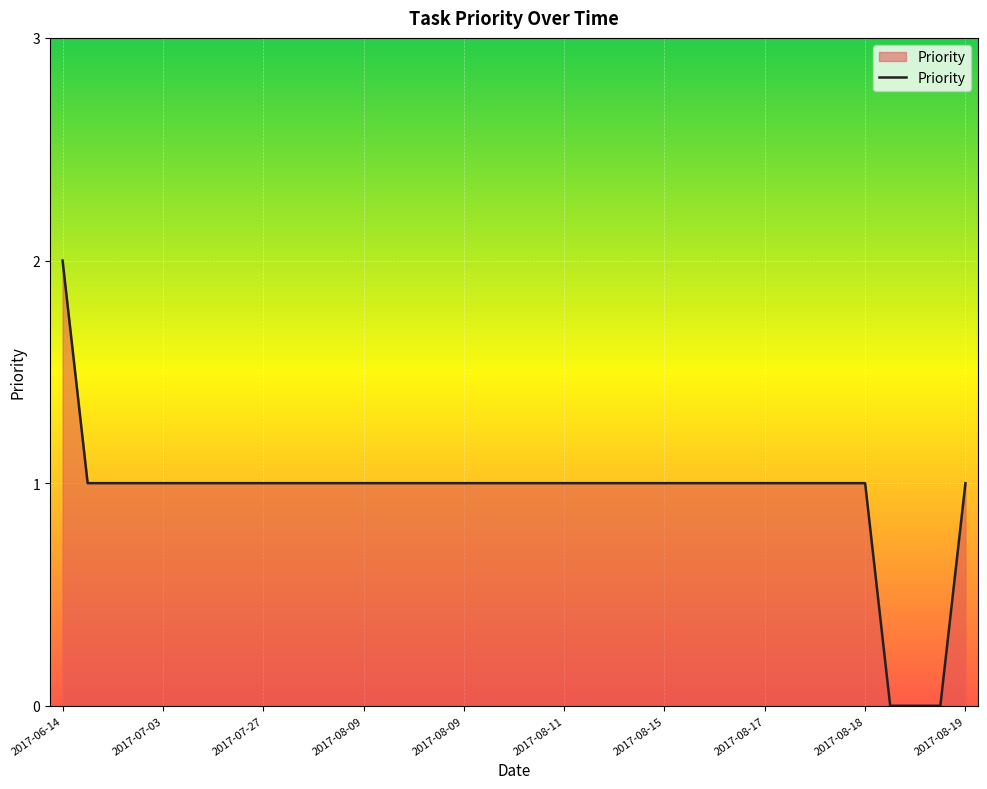

Is this an area chart (filled region under the line)?

Yes